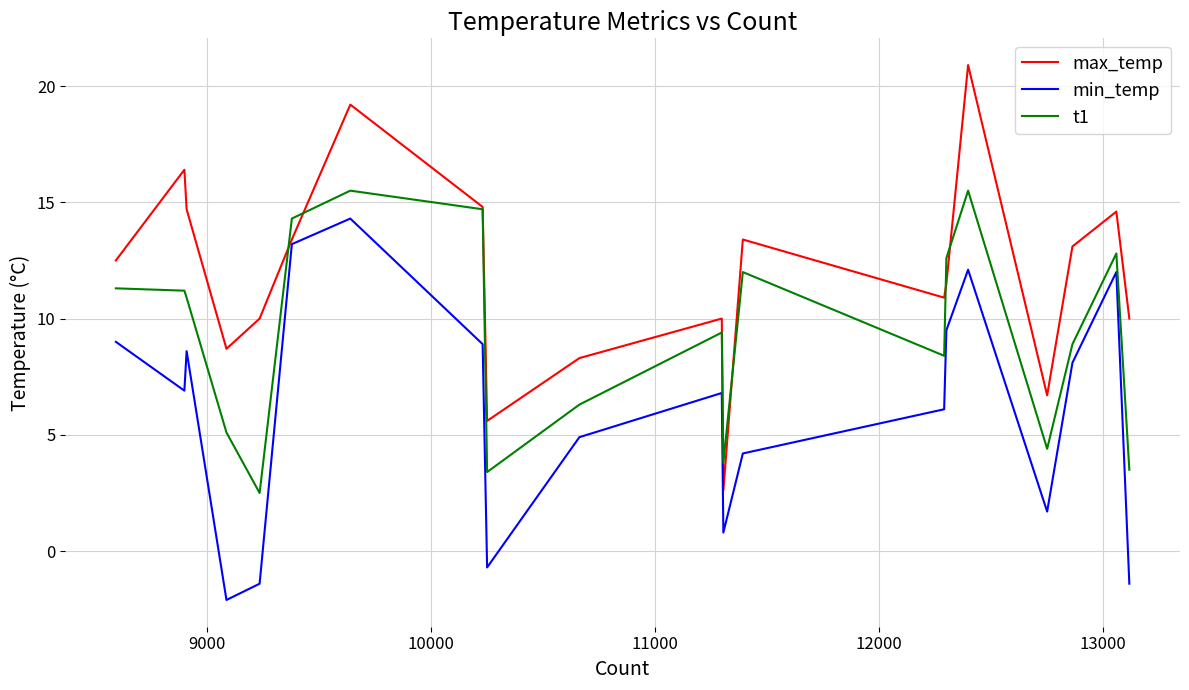

What are all the series names shown in the legend?

max_temp, min_temp, t1